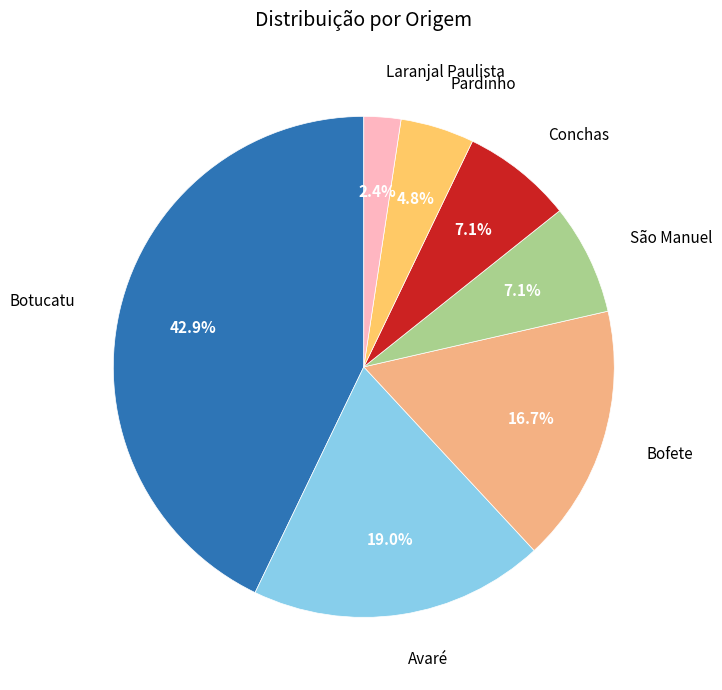

What is the largest slice in the pie chart?

Botucatu